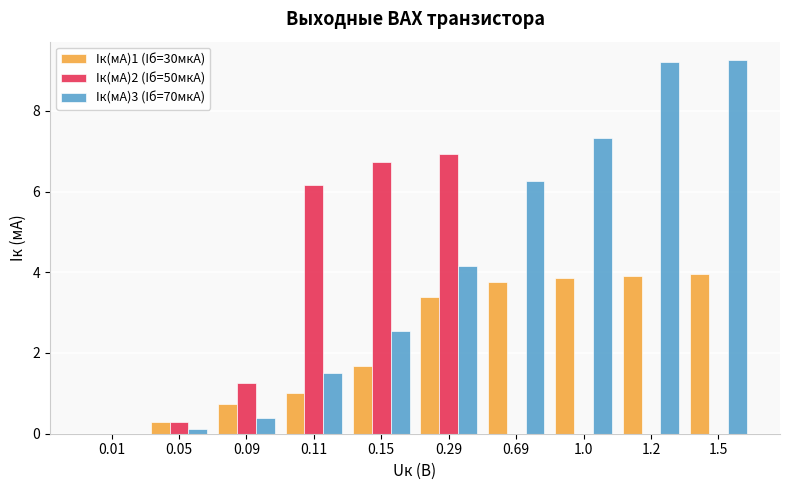

Is the value of Iк(мА)1 (Iб=30мкА) at 0.69 greater than the value of Iк(мА)3 (Iб=70мкА) at 1.5?

No